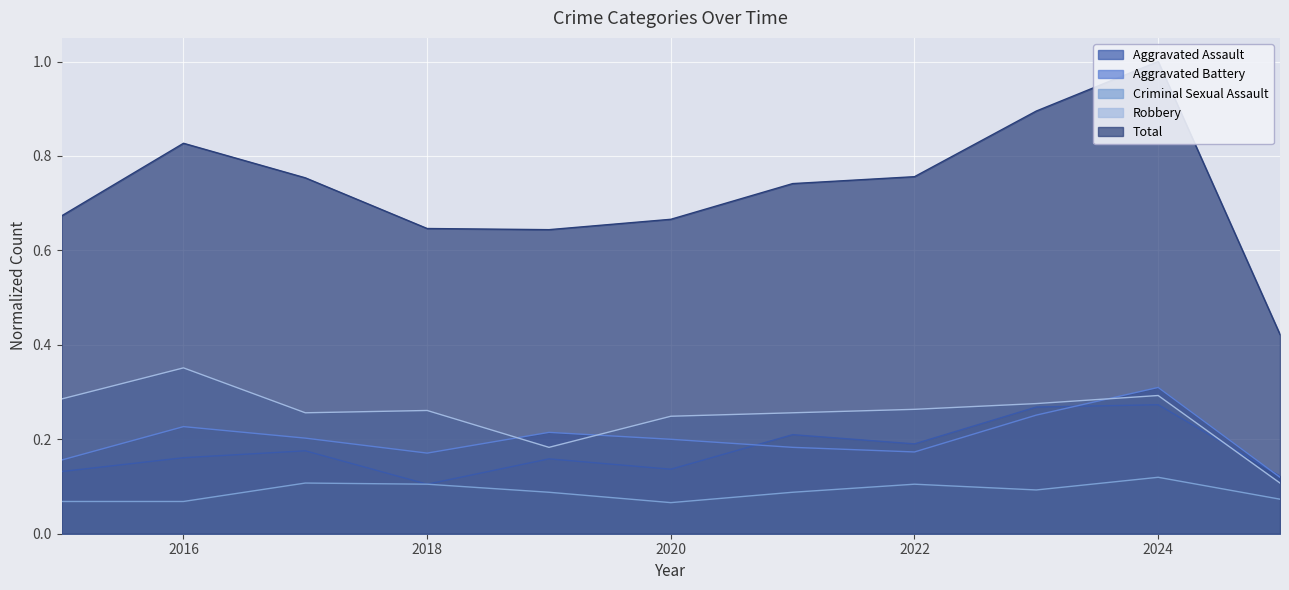

Reading left to right, extract all data points from this chart.

Aggravated Assault: 2015=0.1	2016=0.2	2017=0.2	2018=0.1	2019=0.2	2020=0.1	2021=0.2	2022=0.2	2023=0.3	2024=0.3	2025=0.1
Aggravated Battery: 2015=0.2	2016=0.2	2017=0.2	2018=0.2	2019=0.2	2020=0.2	2021=0.2	2022=0.2	2023=0.3	2024=0.3	2025=0.1
Criminal Sexual Assault: 2015=0.1	2016=0.1	2017=0.1	2018=0.1	2019=0.1	2020=0.1	2021=0.1	2022=0.1	2023=0.1	2024=0.1	2025=0.1
Robbery: 2015=0.3	2016=0.4	2017=0.3	2018=0.3	2019=0.2	2020=0.2	2021=0.3	2022=0.3	2023=0.3	2024=0.3	2025=0.1
Total: 2015=0.7	2016=0.8	2017=0.8	2018=0.6	2019=0.6	2020=0.7	2021=0.7	2022=0.8	2023=0.9	2024=1.0	2025=0.4